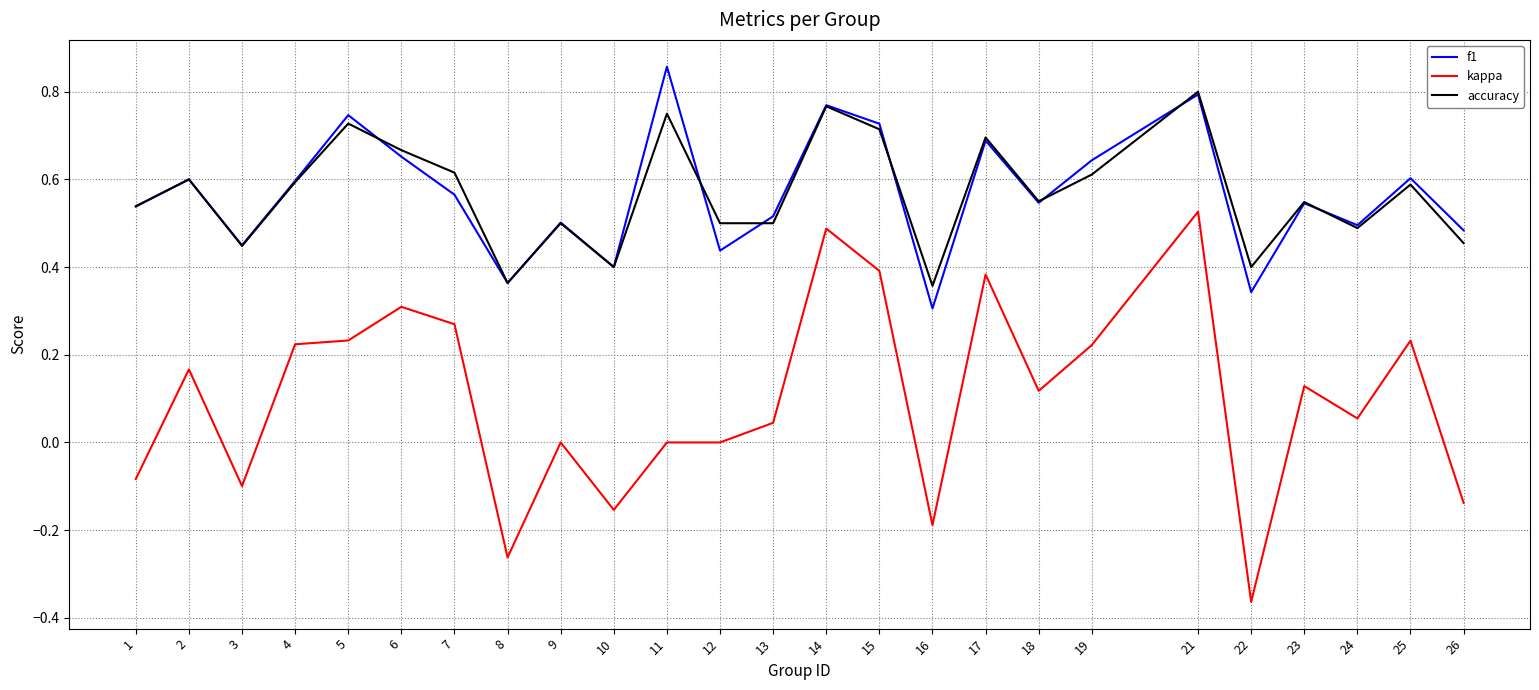

How many lines are shown in the chart?

3